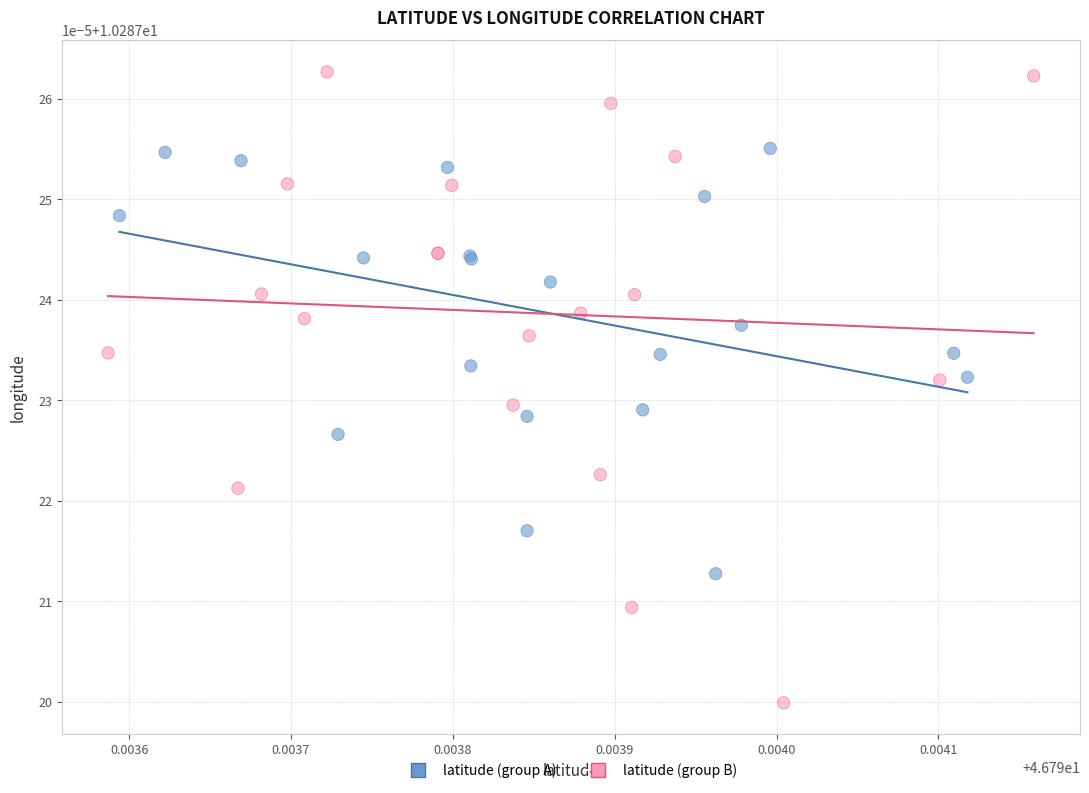

What are all the series names shown in the legend?

latitude (group A), latitude (group B)